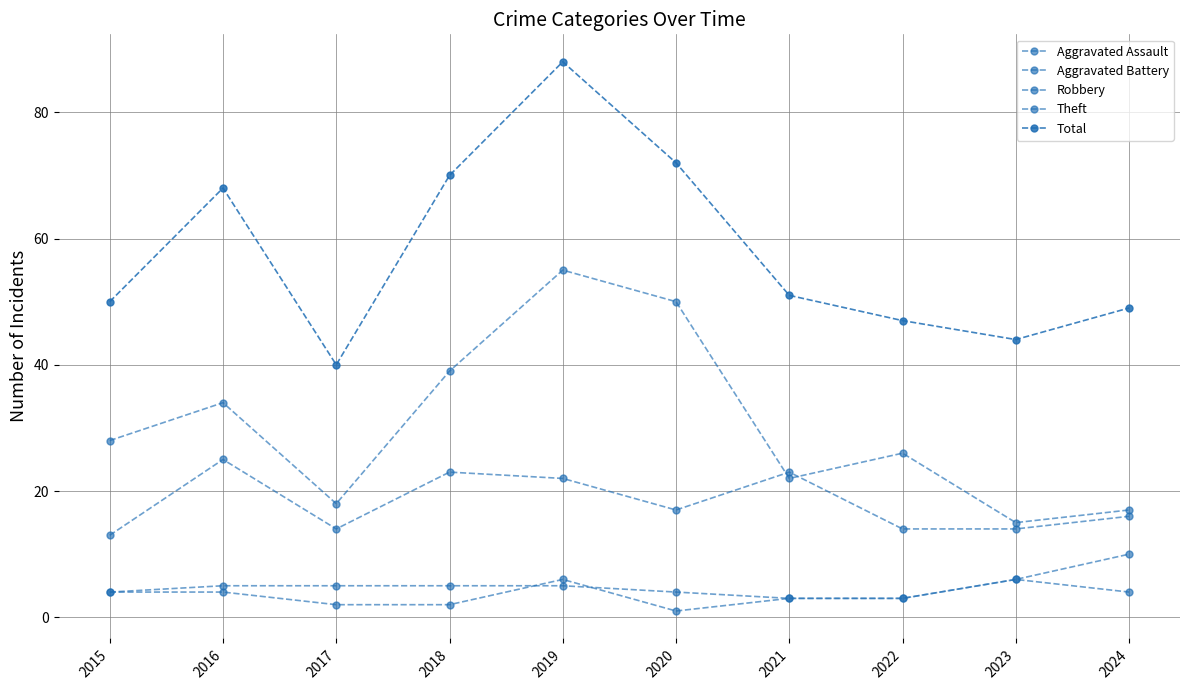

How many lines are shown in the chart?

5